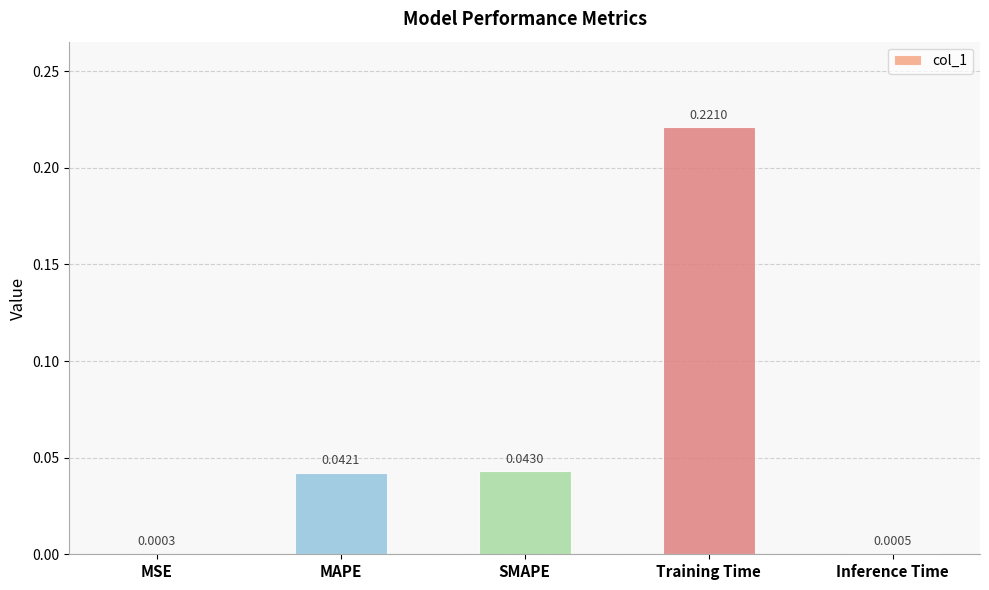

Between MAPE and Inference Time, which is larger?

MAPE